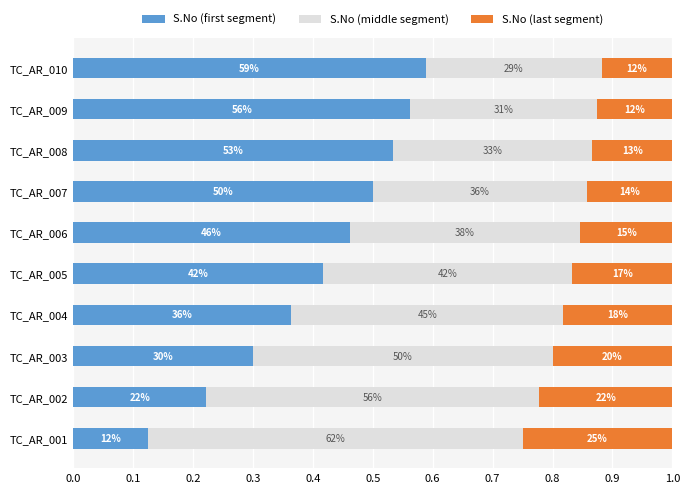

What are all the series names shown in the legend?

S.No (first segment), S.No (middle segment), S.No (last segment)